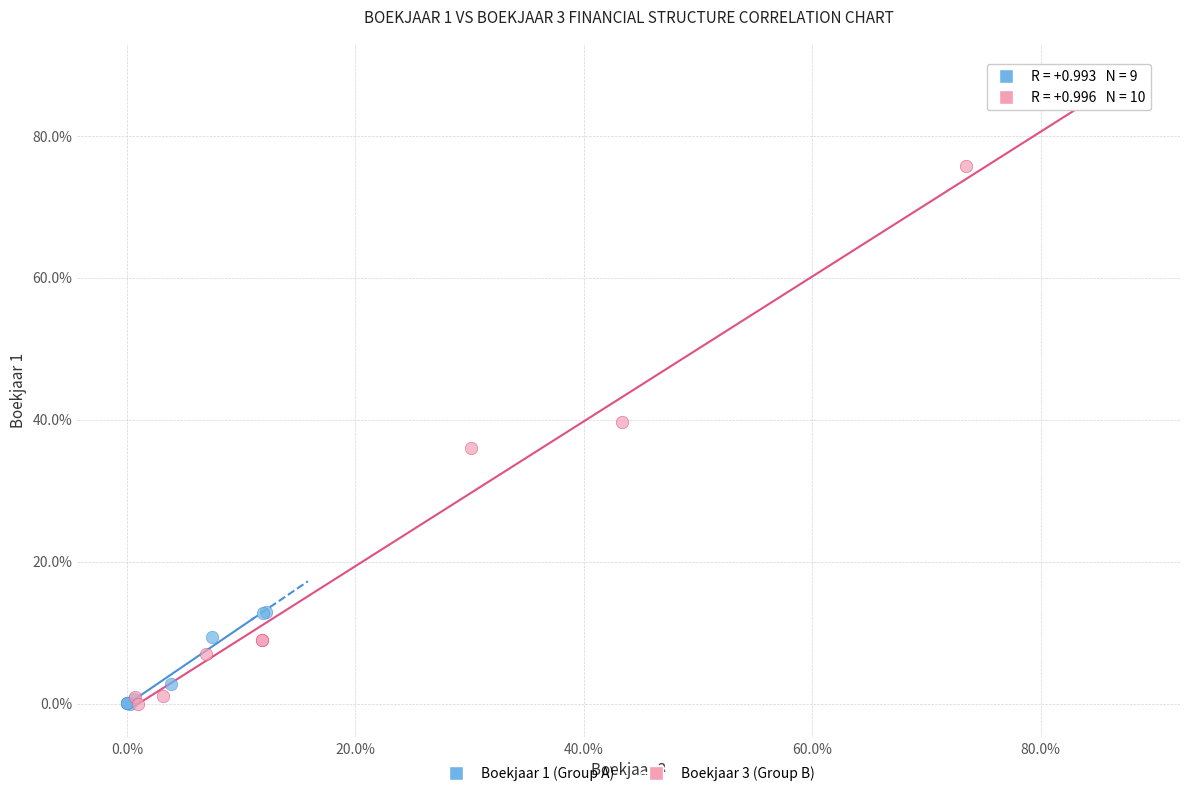

Which series contains the highest Y value?

Boekjaar 3 (Group B)